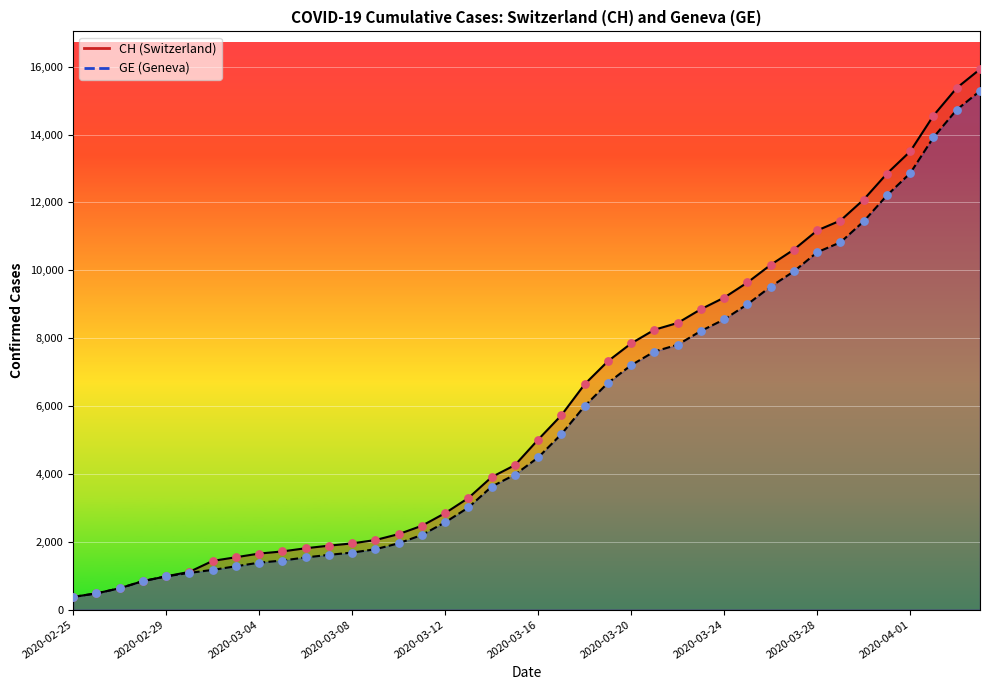

At how many categories does at least one series exceed 13533?

3